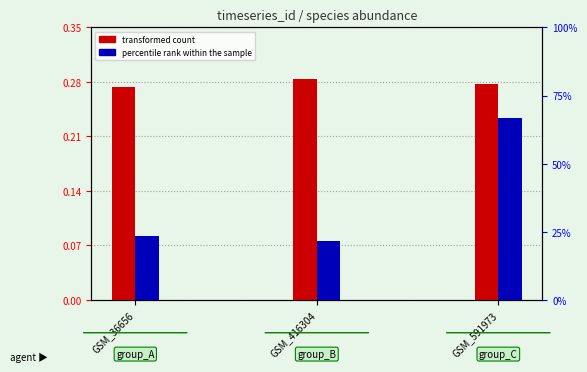

What is the value of the transformed count bar at the 3rd from the left?

0.3